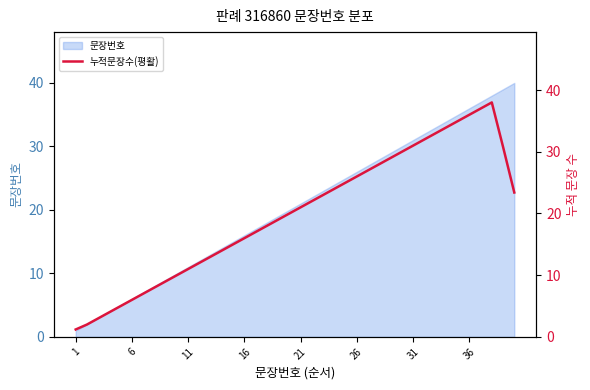

How many values exceed 21?

19